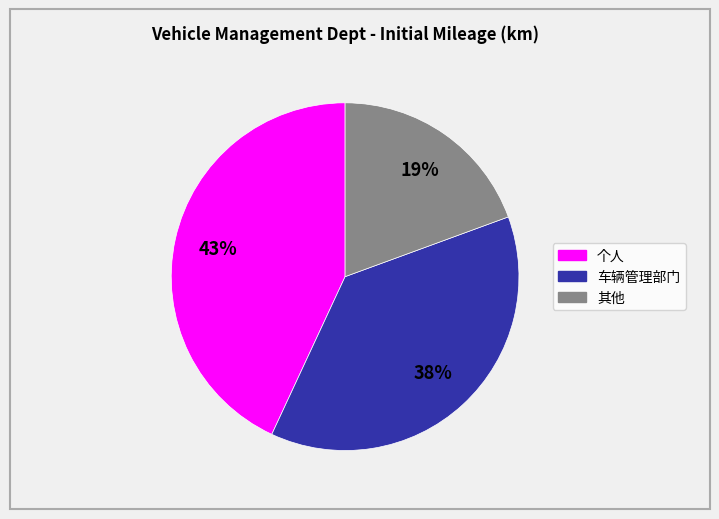

How many segments does this pie chart have?

3